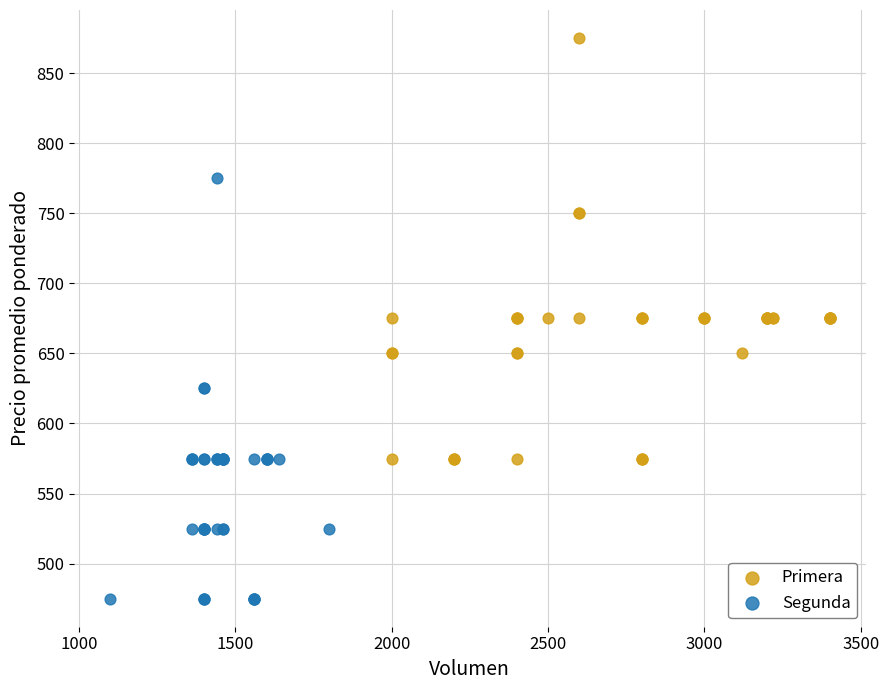

Which series reaches the maximum Y coordinate?

Primera